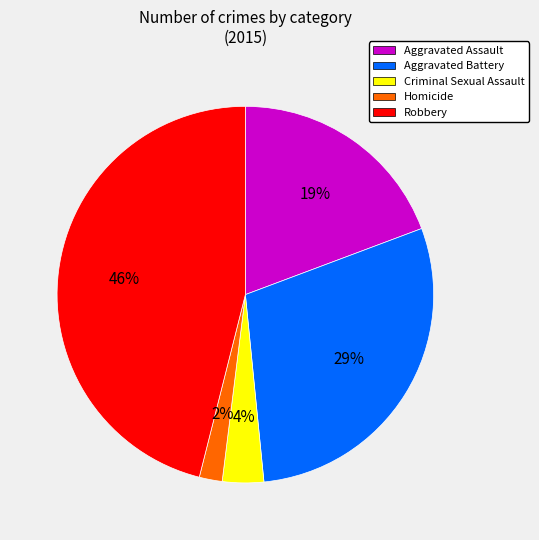

What is the ratio of the value at Aggravated Assault to the value at Robbery?

0.4